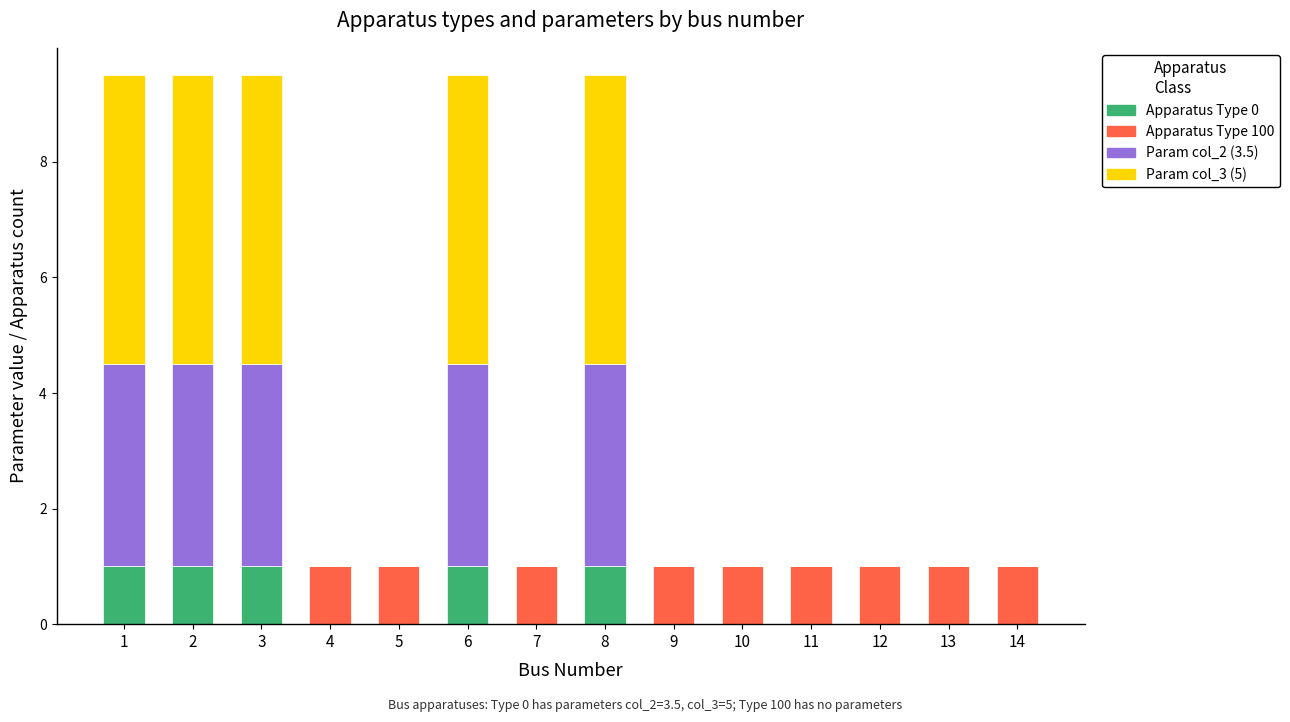

Is it true that Apparatus Type 0 equals 0.0 at 5?

True